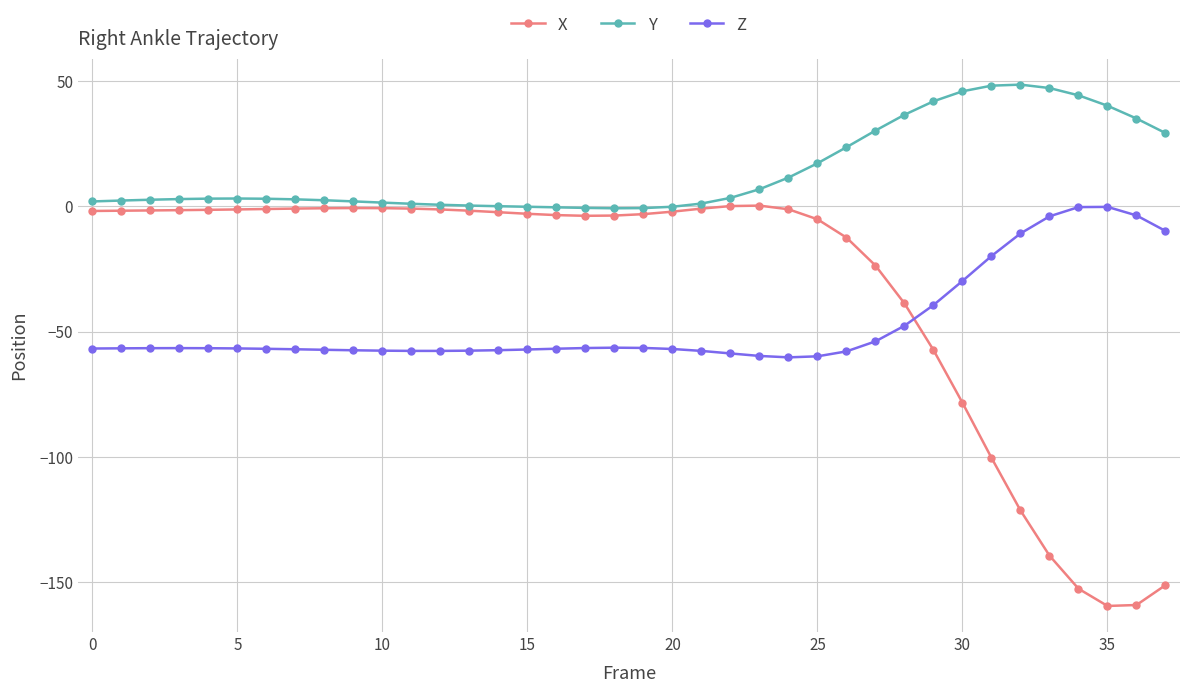

What is the greatest value displayed?

48.5